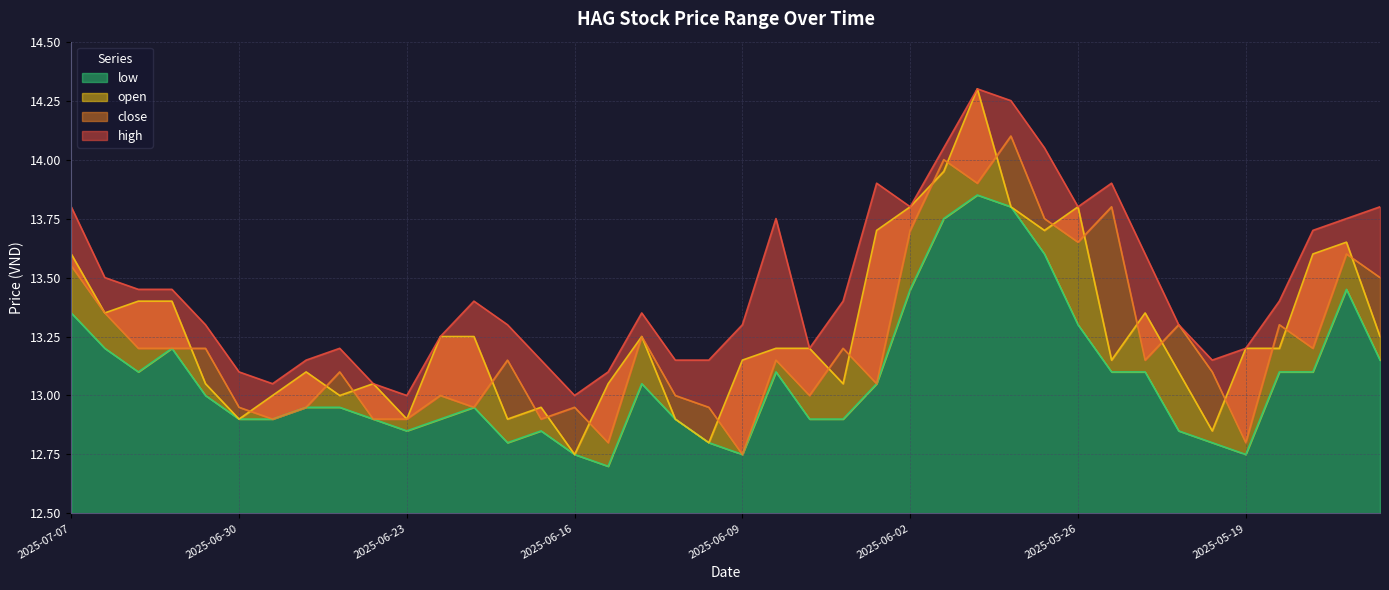

Rank the categories by low value from lowest to highest.

2025-06-13, 2025-06-16, 2025-06-09, 2025-05-19, 2025-06-18, 2025-06-10, 2025-05-20, 2025-06-23, 2025-06-17, 2025-05-21, 2025-06-30, 2025-06-27, 2025-06-24, 2025-06-20, 2025-06-11, 2025-06-05, 2025-06-04, 2025-06-26, 2025-06-25, 2025-06-19, 2025-07-01, 2025-06-12, 2025-06-03, 2025-07-03, 2025-06-06, 2025-05-23, 2025-05-22, 2025-05-16, 2025-05-15, 2025-05-13, 2025-07-04, 2025-07-02, 2025-05-26, 2025-07-07, 2025-06-02, 2025-05-14, 2025-05-27, 2025-05-30, 2025-05-28, 2025-05-29